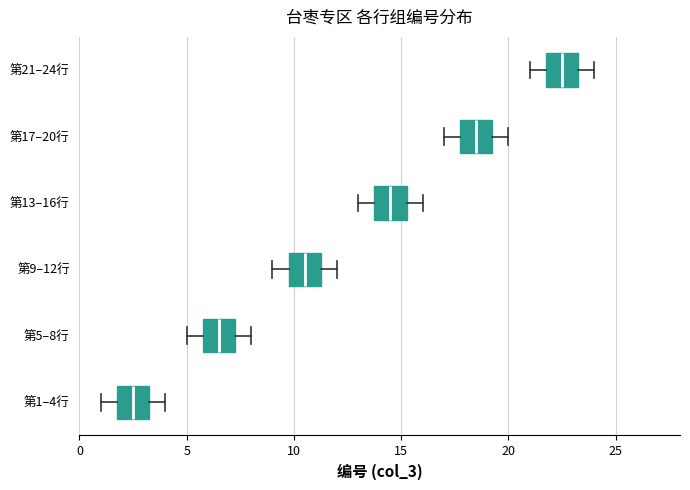

Where does the right whisker of the box for 第9–12行 end on the x-axis? The values are not printed on the chart, so give them approximately, as read against the axis.

12.0